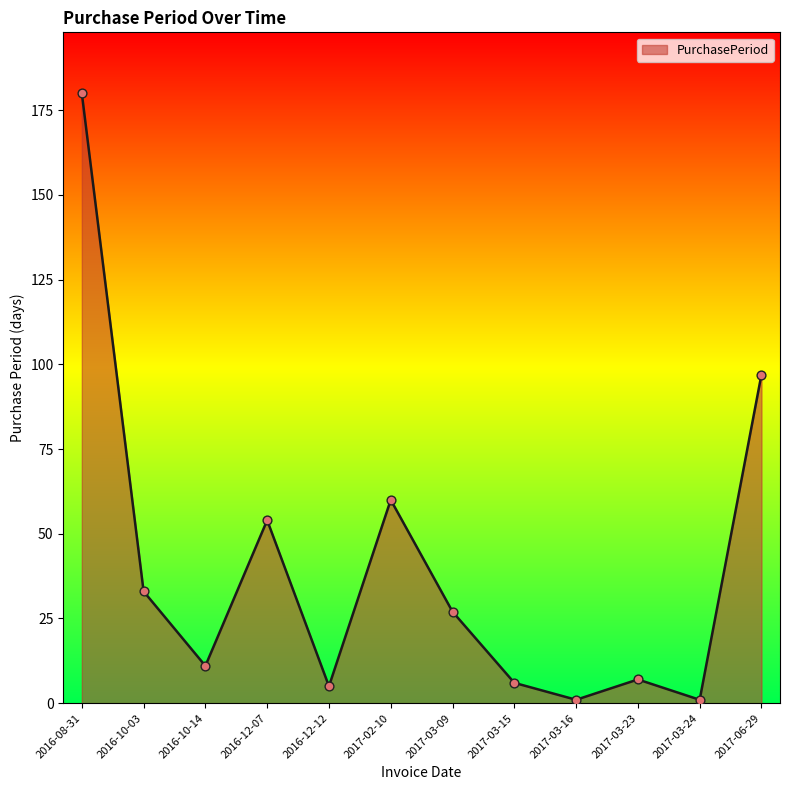

Approximately how many times larger is the value at 2017-02-10 compared to 2017-03-15?

10.0